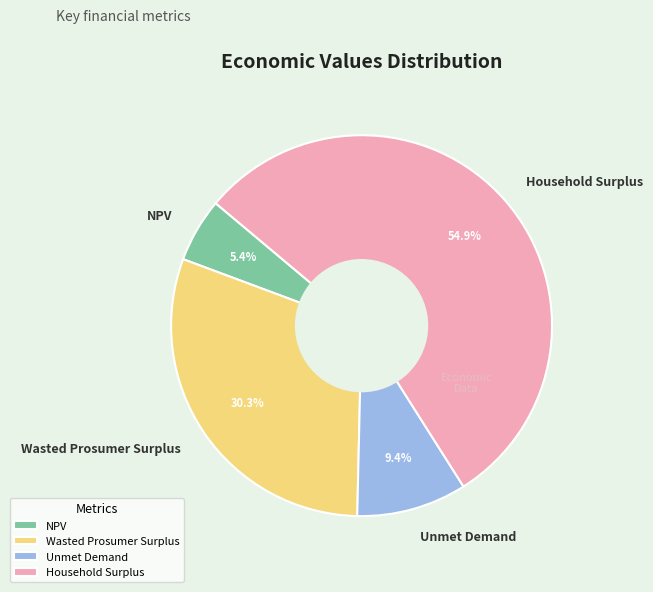

Rank the categories by value from lowest to highest.

NPV, Unmet Demand, Wasted Prosumer Surplus, Household Surplus